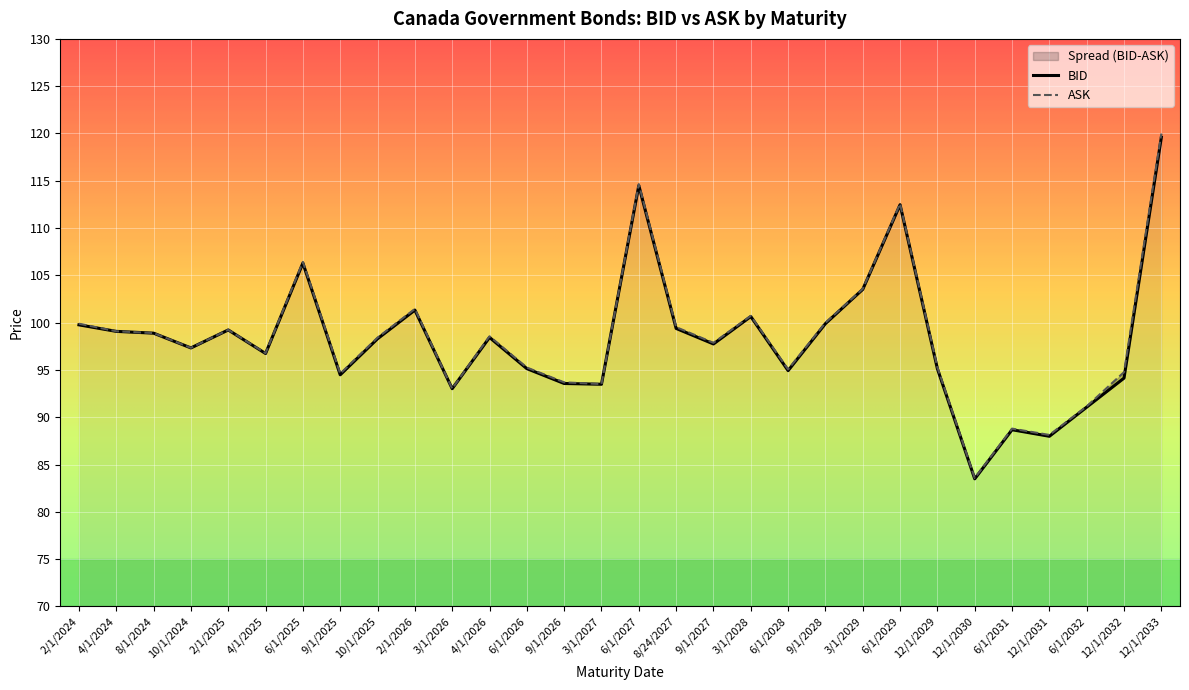

At 6/1/2031, list the series in order from largest to smallest.

ASK, BID